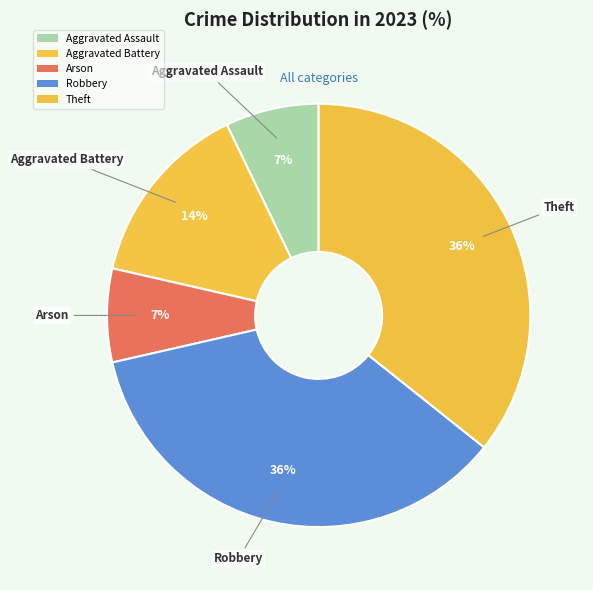

How many segments does this pie chart have?

5